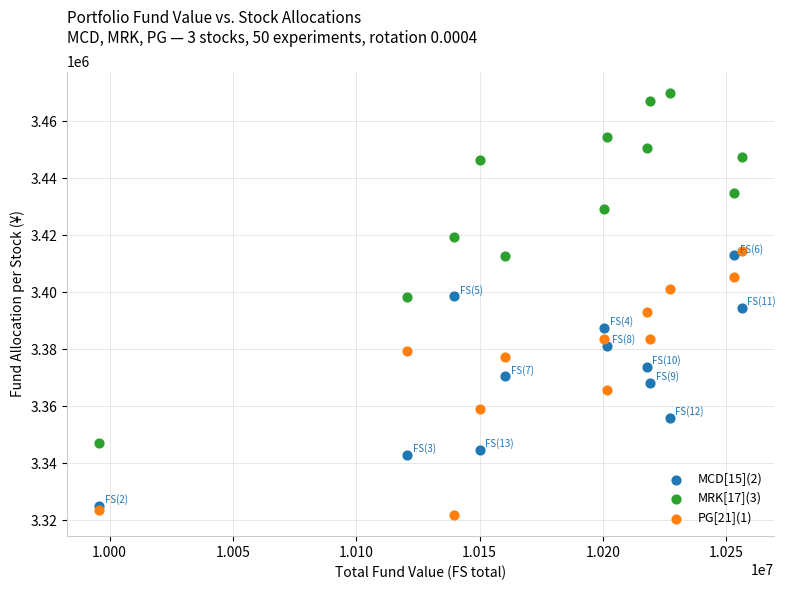

Which series contains the highest Y value?

MRK[17](3)